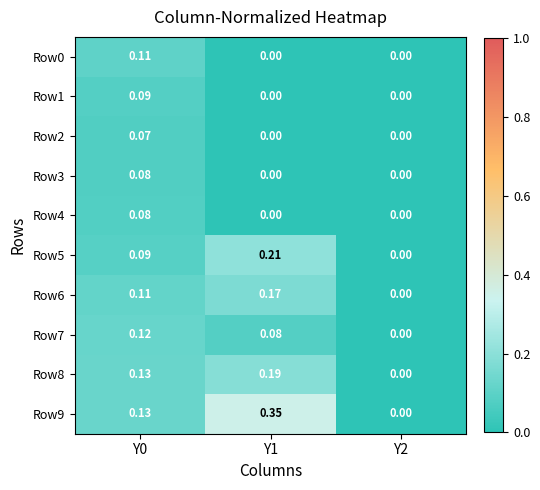

How many values in the Row1 series exceed 0?

1